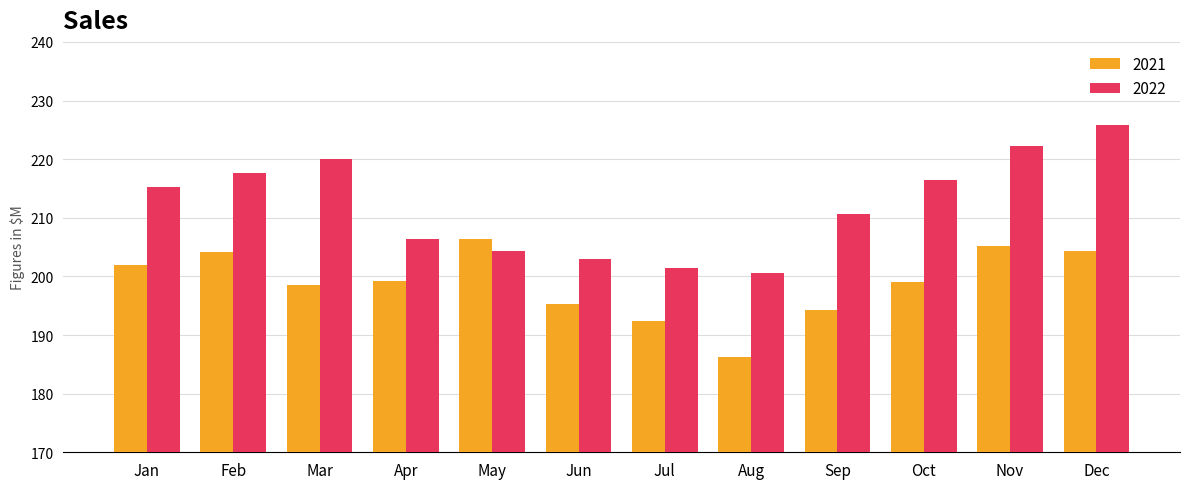

How many data points in 2022 are above 215?

6